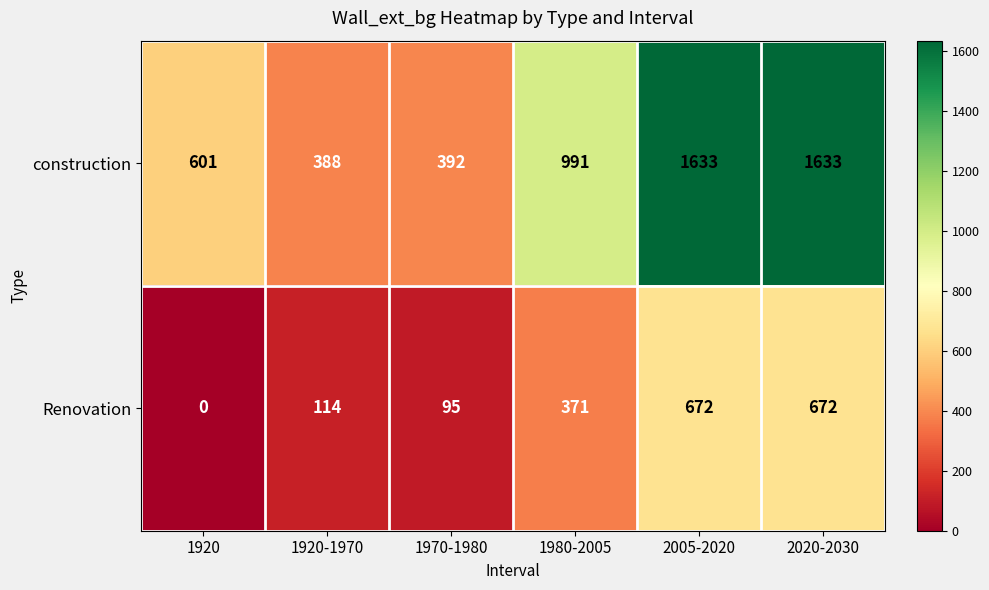

Rank the series at 1970-1980 from highest to lowest value.

construction, Renovation